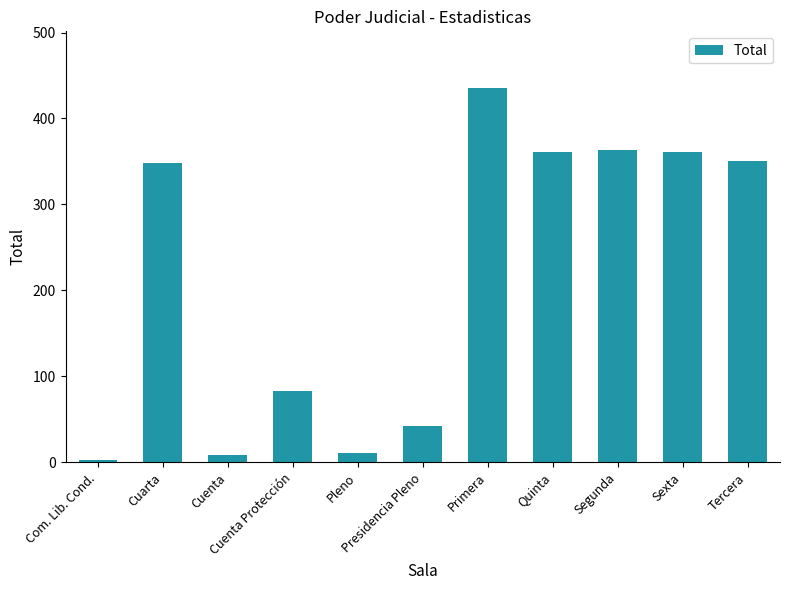

Is it true that the value at Presidencia Pleno is 11?

False